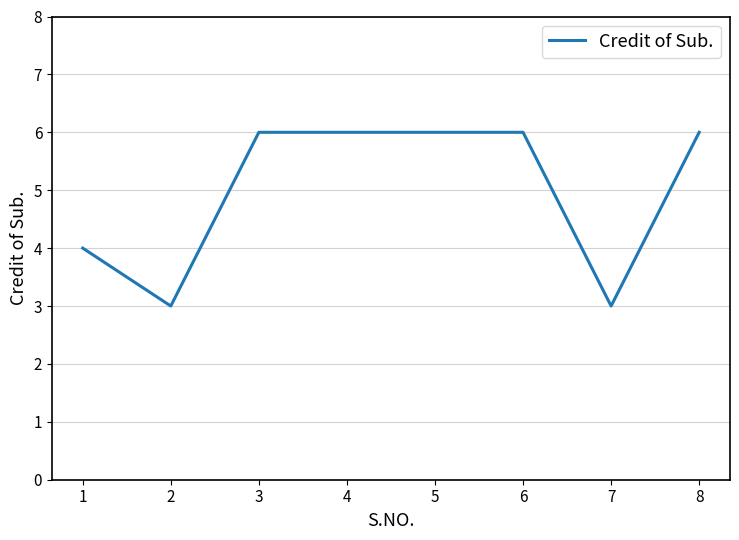

Which has a higher value, 7 or 5?

5